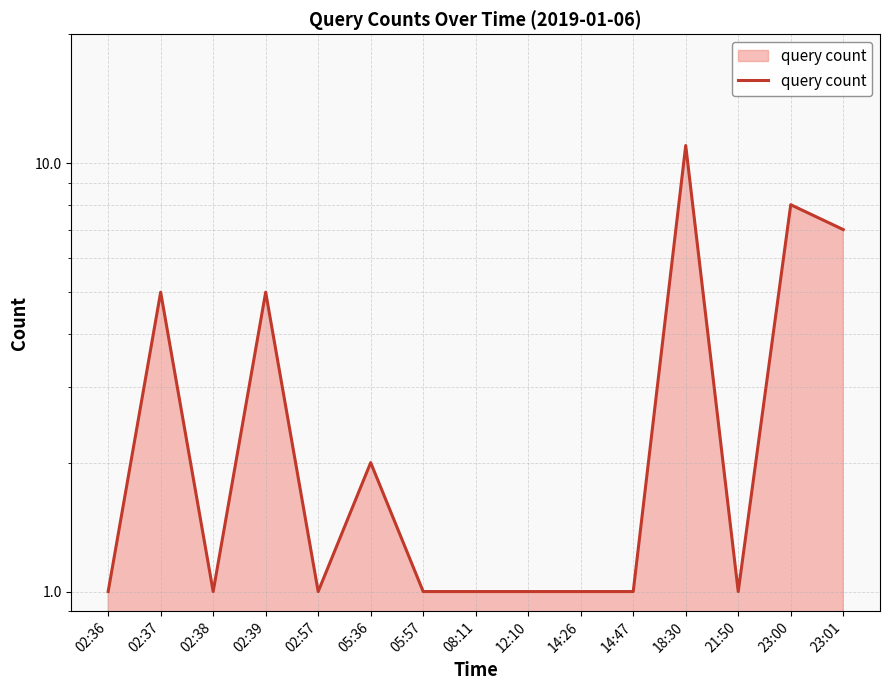

What is the difference between the second highest and minimum values?

7